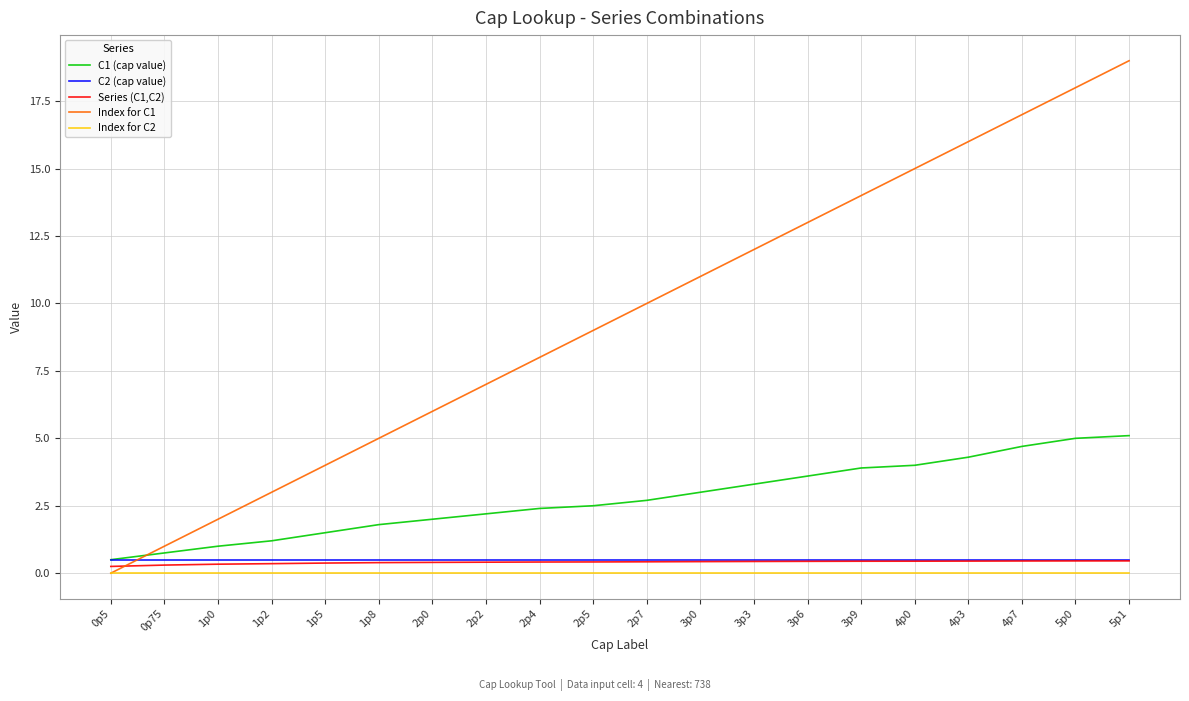

The C1 (cap value) series shows 1.8 at 1p8. True or false?

True